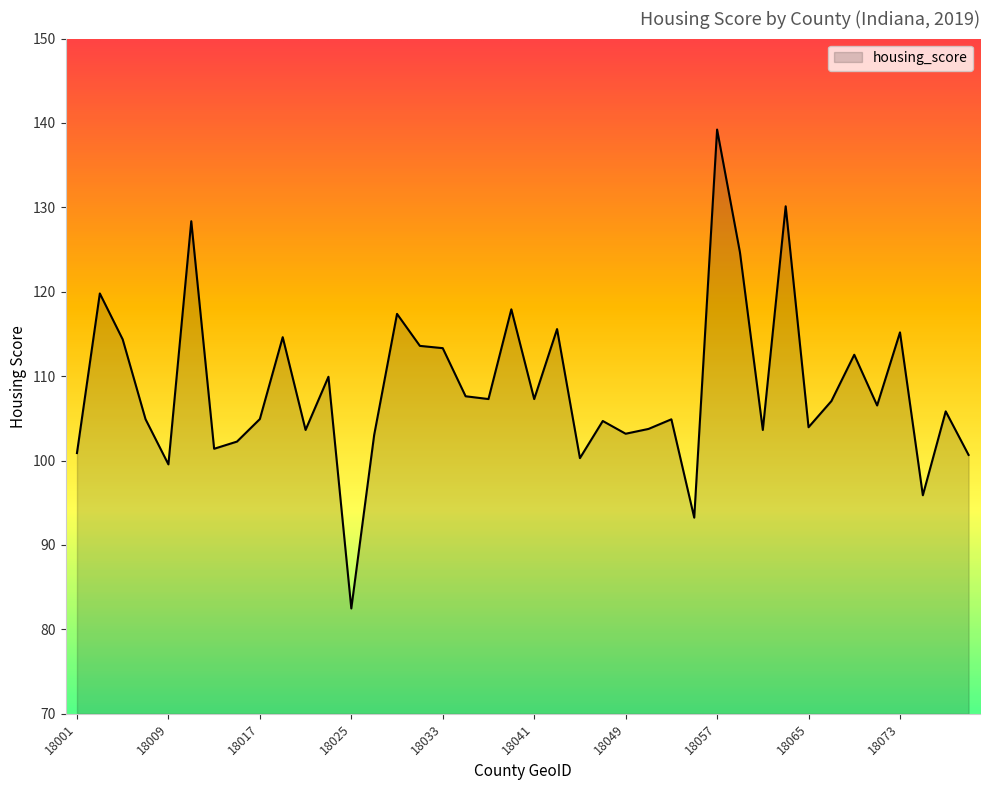

What is the minimum value shown in the chart?

82.5